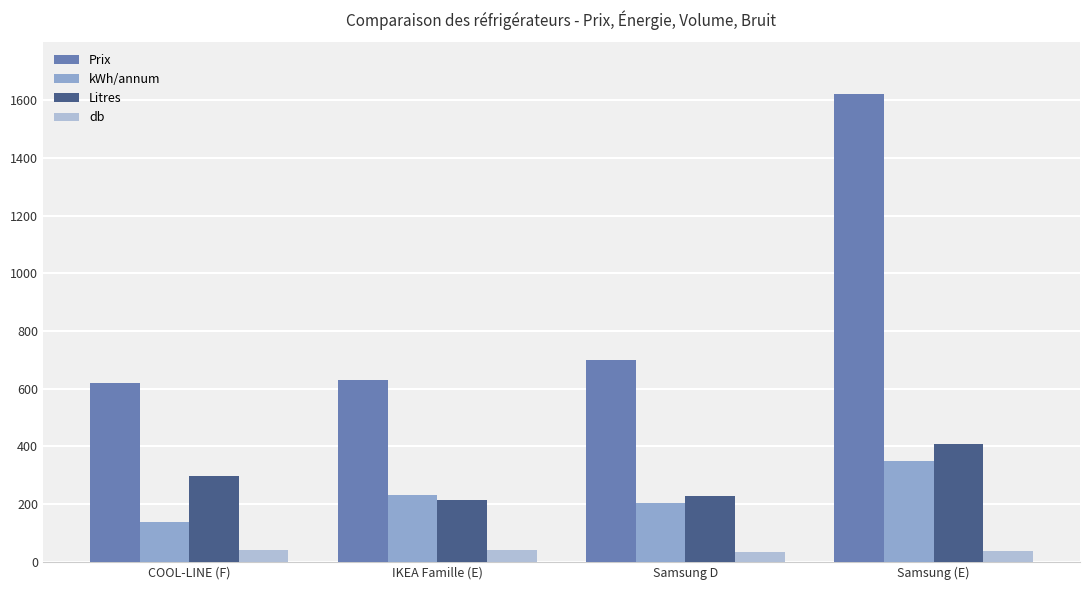

How many distinct data groups are displayed?

4